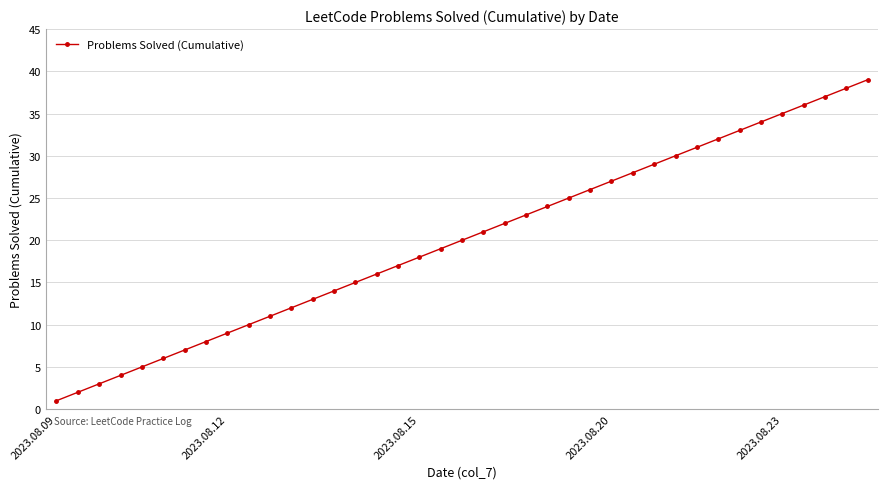

How many series are shown in this chart?

1